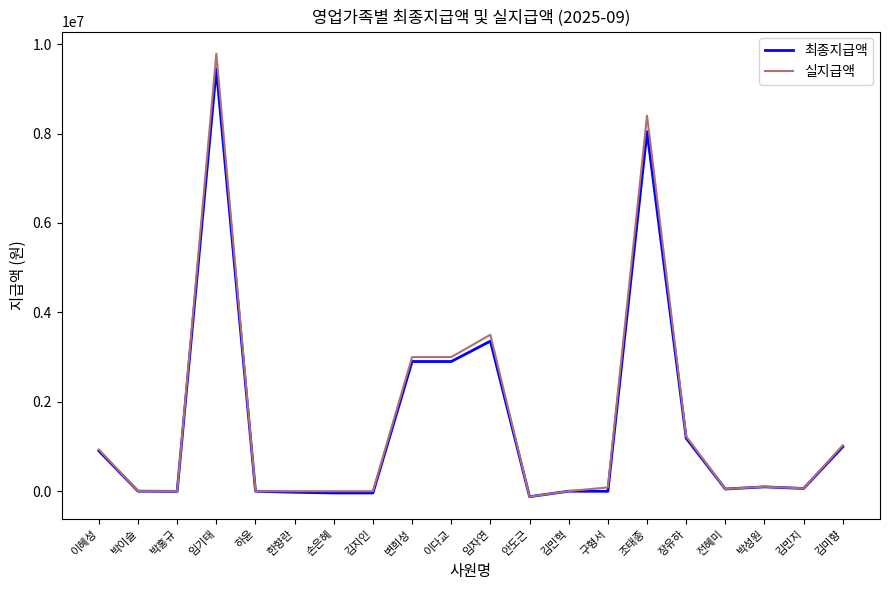

What is the greatest value displayed?

9787897